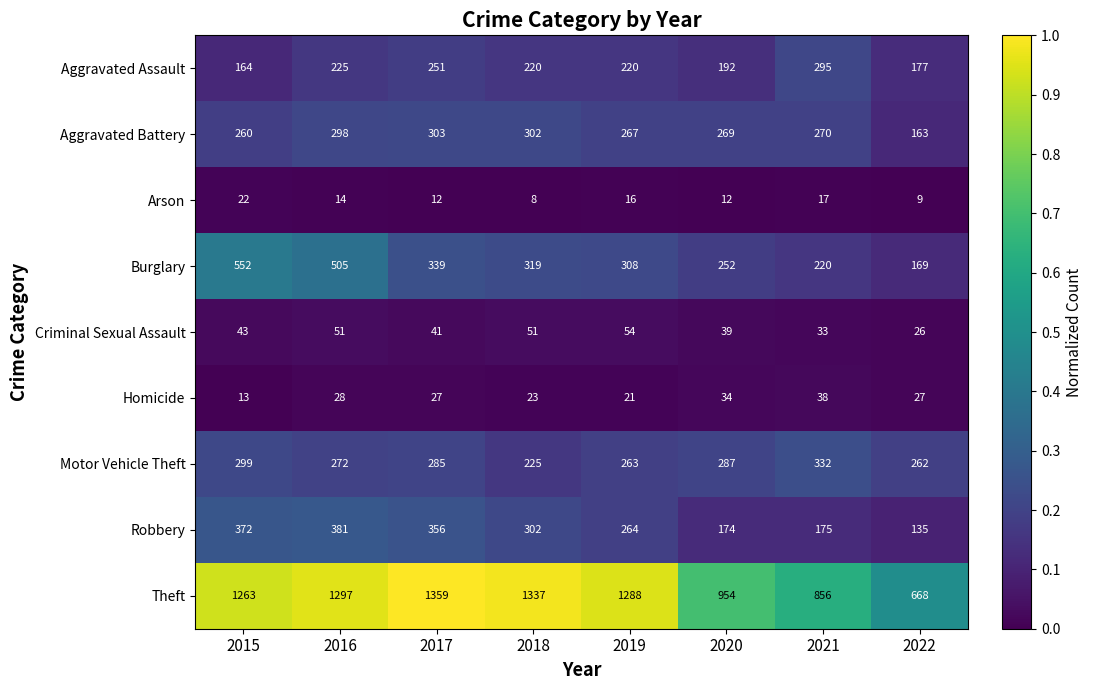

What is the sum of the Homicide values at 2015 and 2016?

41